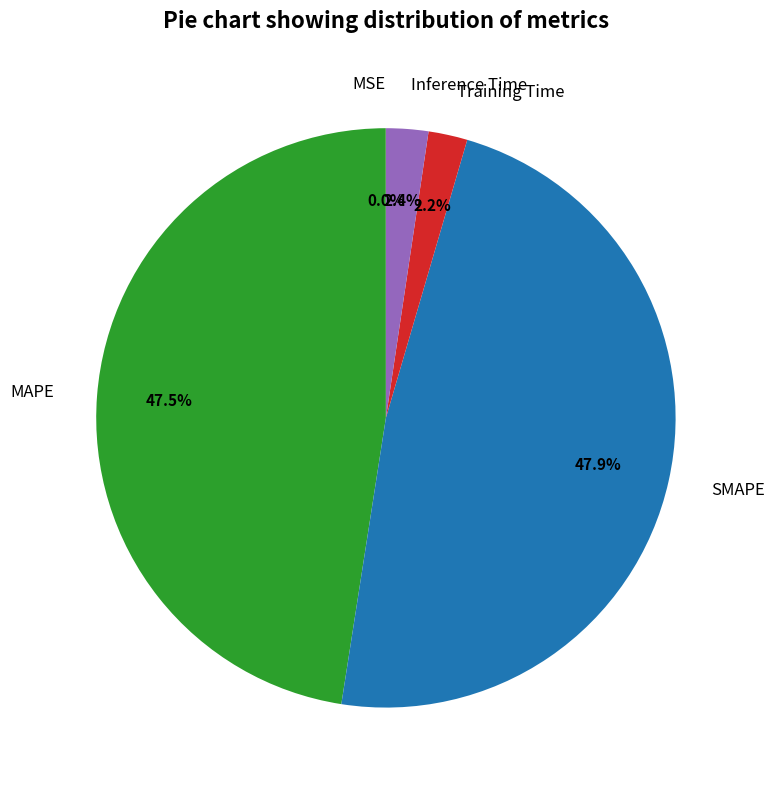

Is Training Time the majority of the pie?

No